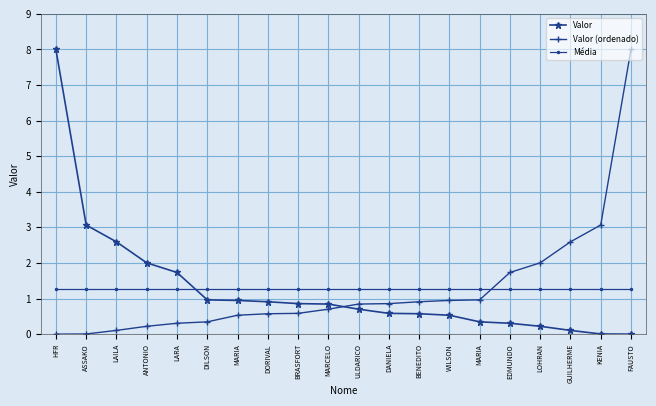

The Valor series shows 0.0 at FAUSTO. True or false?

True